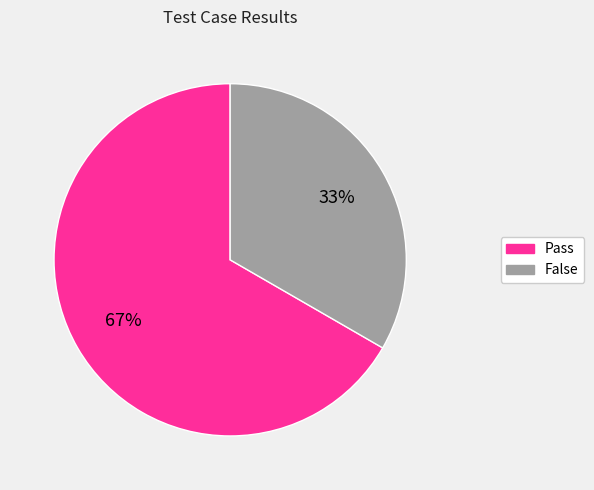

How many slices are in this pie chart?

2